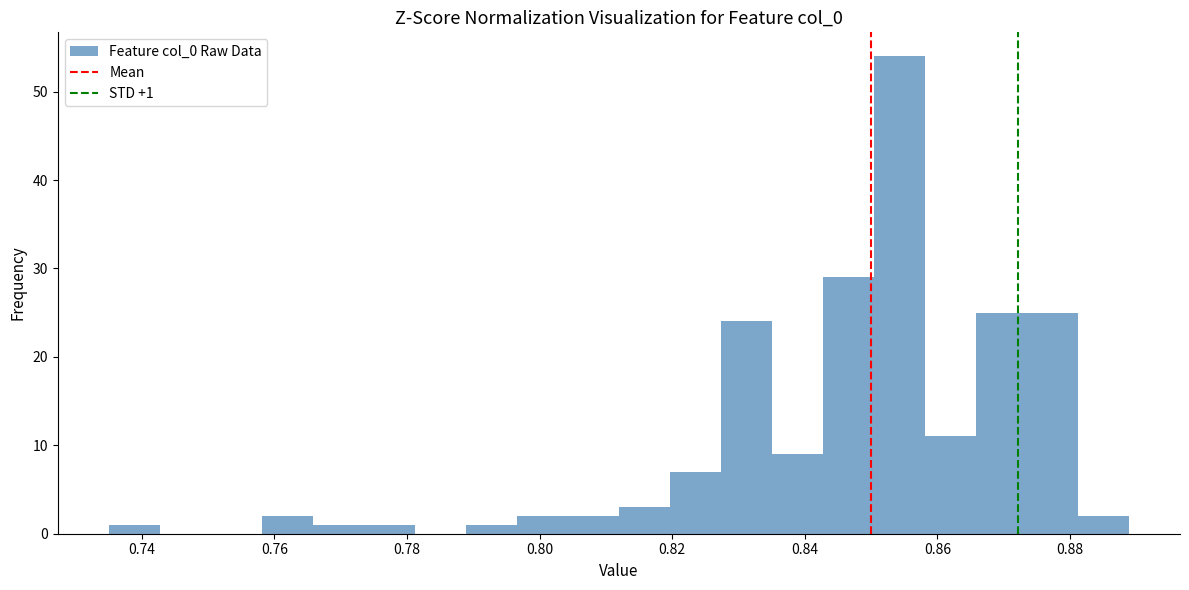

Around what value on the x-axis is the tallest bar? Give the approximate position of its centre, as read against the axis.

0.854